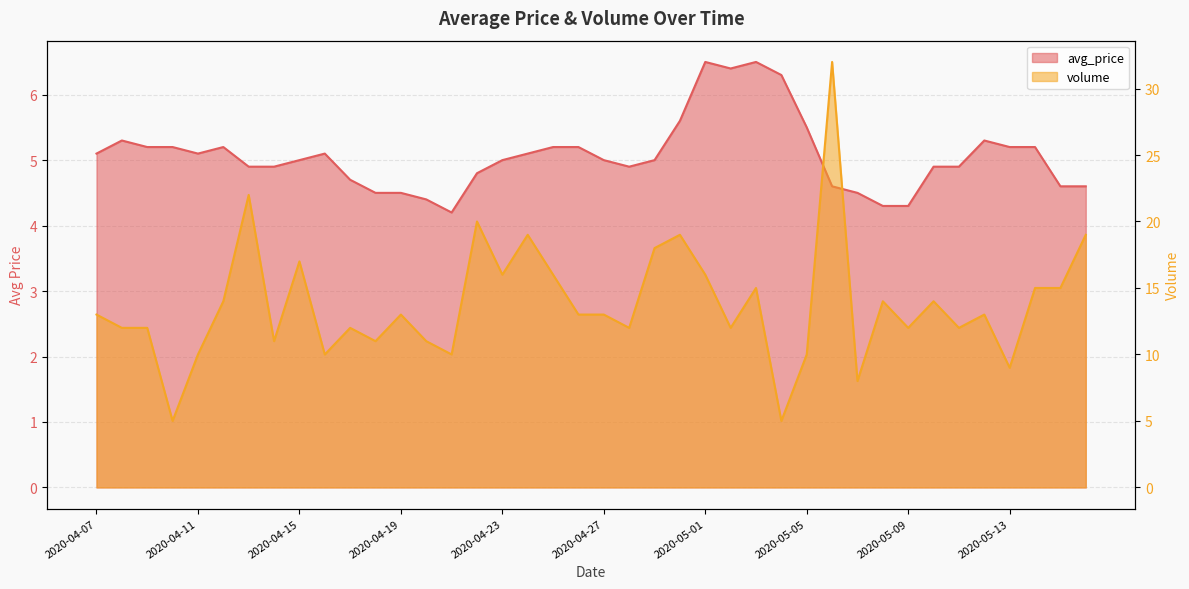

Between which two adjacent categories do volume and avg_price first intersect?

2020-04-09 and 2020-04-10